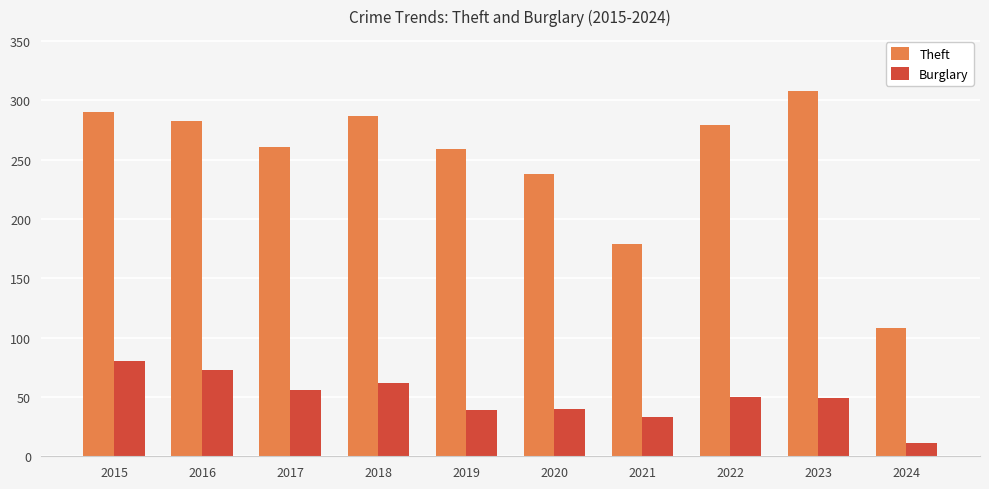

Which series changed the most between 2017 and 2018?

Theft